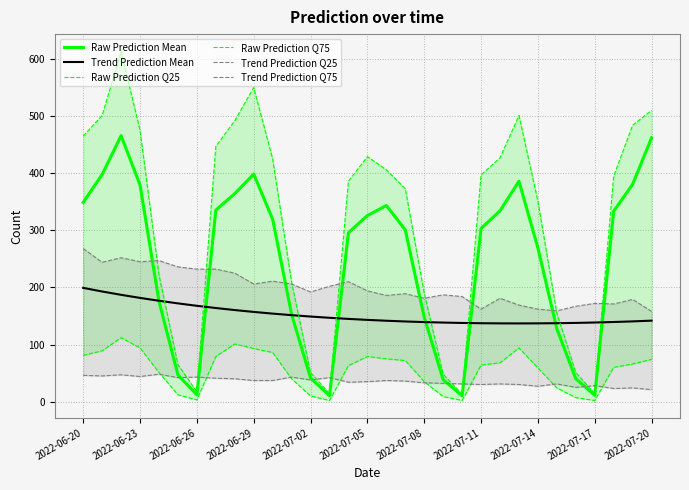

At which label does Trend Prediction Mean reach its peak?

2022-06-20